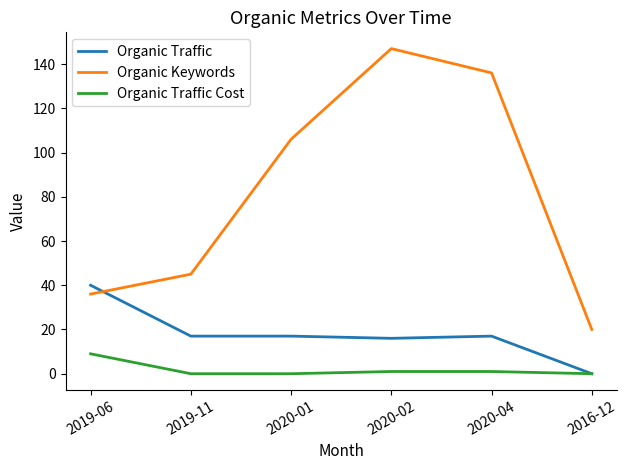

Which series has the widest spread of values?

Organic Keywords